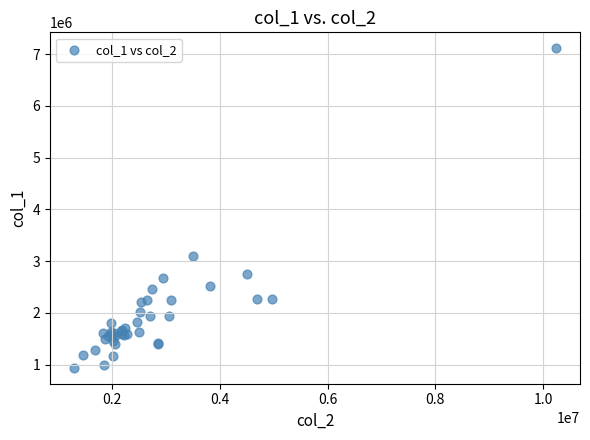

What Y value in the scatter plot is closest to 4025000?

3093000